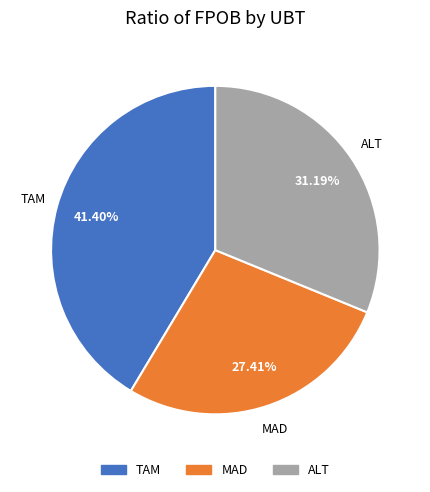

True or false: TAM accounts for 55% of the total.

False